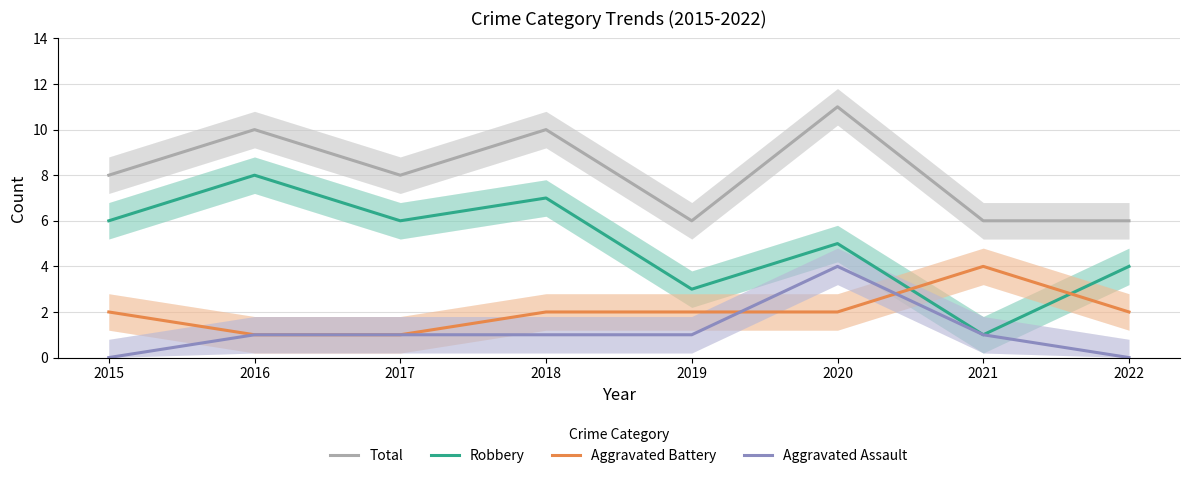

Between 2016 and 2020, which series saw the biggest shift?

Robbery